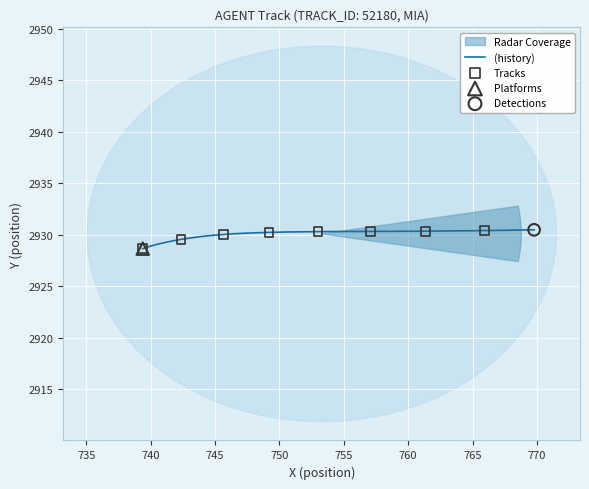

What is the difference between the maximum and minimum values?

1.8